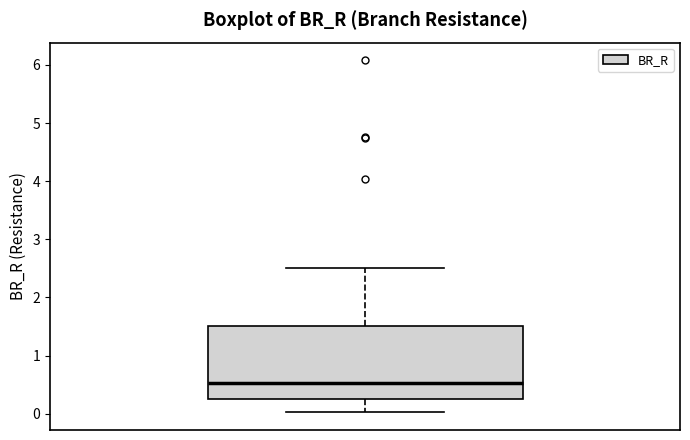

Where does the lower whisker of the box end on the y-axis? The values are not printed on the chart, so give them approximately, as read against the axis.

0.0